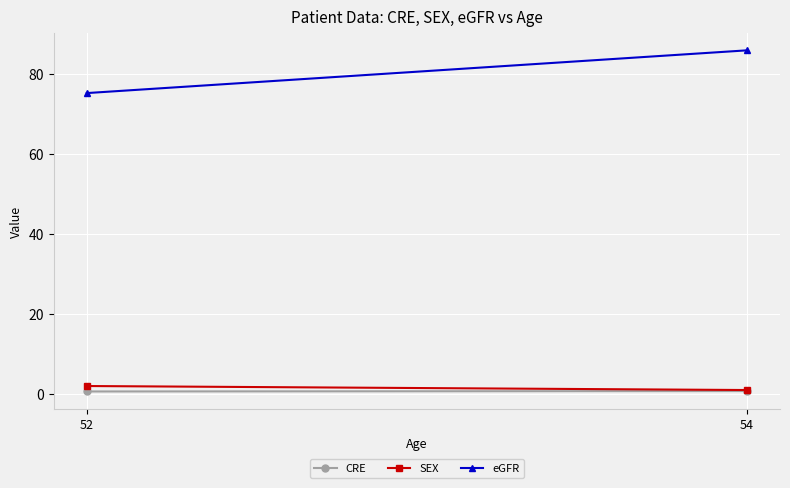

What is the difference between the SEX values at 54 and 52?

1.0